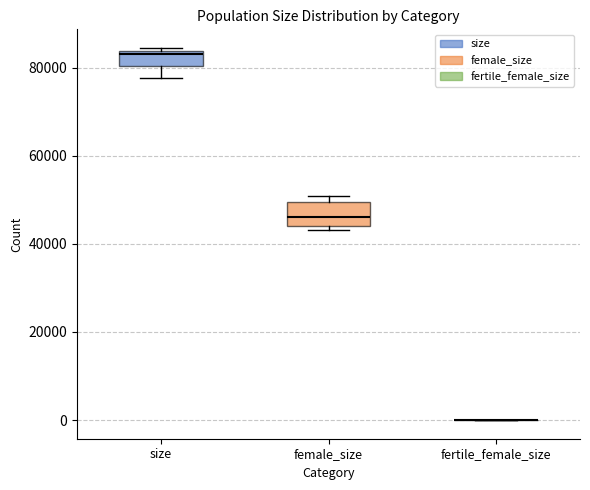

Reading left to right, transcribe this box plot: for each box, give where its median line is, the range the box spans, and where its two whiskers end, as read against the y-axis. The values are not printed on the chart, so give them approximately, as read against the axis.

size: median 84000 (just below the box's upper edge), box 80000 to 84000, whiskers 78000 to 84000 (just above the box's upper edge)
female_size: median 46000, box 44000 to 50000, whiskers 44000 (just below the box's lower edge) to 50000 (just above the box's upper edge)
fertile_female_size: box collapsed to a line at 0, whiskers 0 to 0